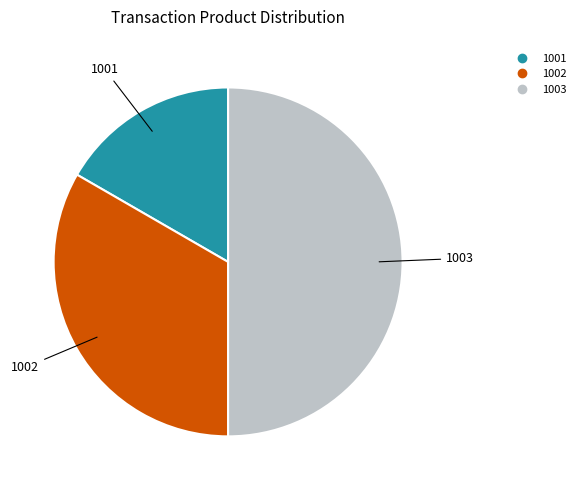

Does 1001 represent more than half of the total?

No